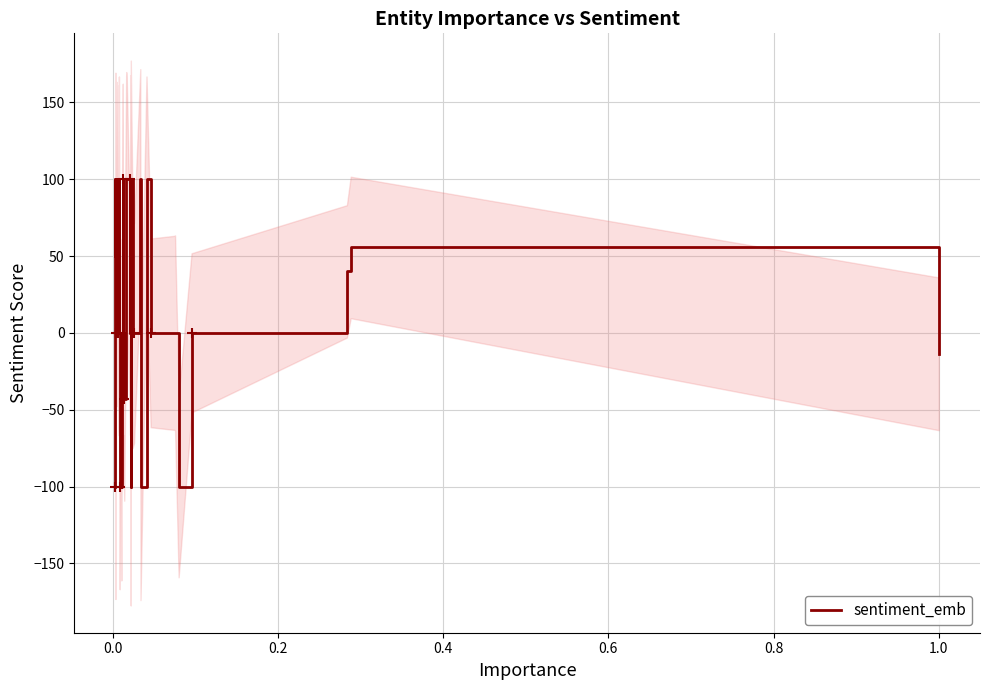

What is the maximum value for sentiment_emb?

100.0